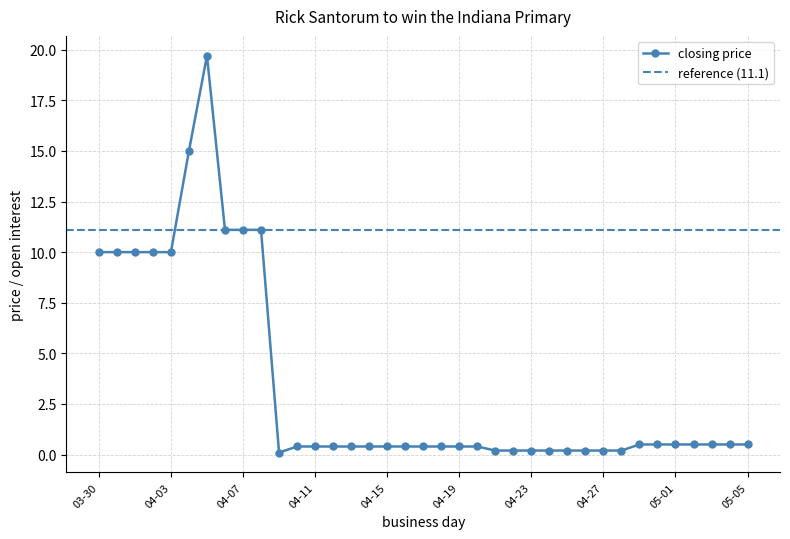

Reading left to right, transcribe all the data shown in this chart.

03-30=10.0	03-31=10.0	04-01=10.0	04-02=10.0	04-03=10.0	04-04=15.0	04-05=19.7	04-06=11.1	04-07=11.1	04-08=11.1	04-09=0.1	04-10=0.4	04-11=0.4	04-12=0.4	04-13=0.4	04-14=0.4	04-15=0.4	04-16=0.4	04-17=0.4	04-18=0.4	04-19=0.4	04-20=0.4	04-21=0.2	04-22=0.2	04-23=0.2	04-24=0.2	04-25=0.2	04-26=0.2	04-27=0.2	04-28=0.2	04-29=0.5	04-30=0.5	05-01=0.5	05-02=0.5	05-03=0.5	05-04=0.5	05-05=0.5